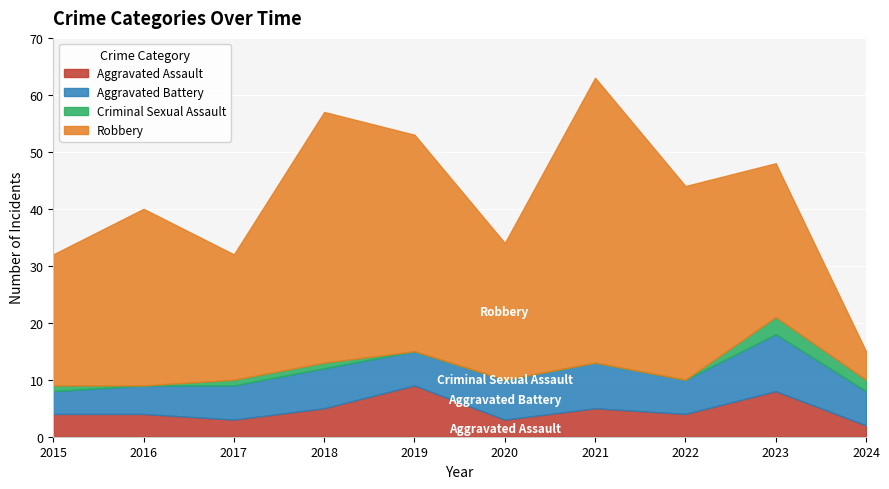

True or false: Aggravated Assault has a value of 4 at 2016.

True